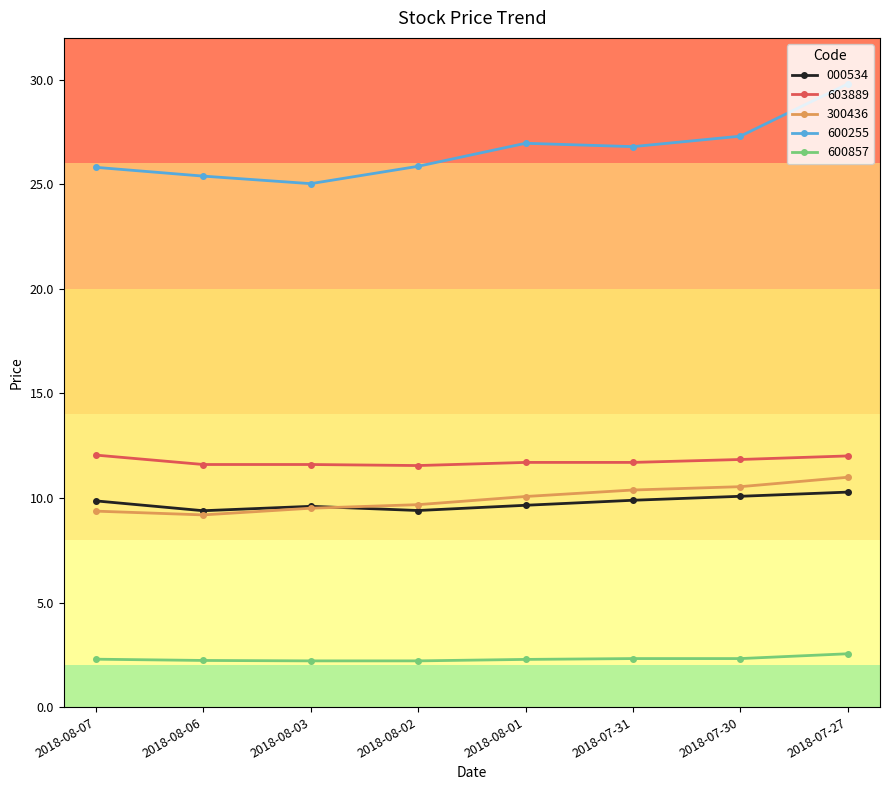

Between 2018-07-30 and 2018-07-27, which series saw the biggest shift?

600255